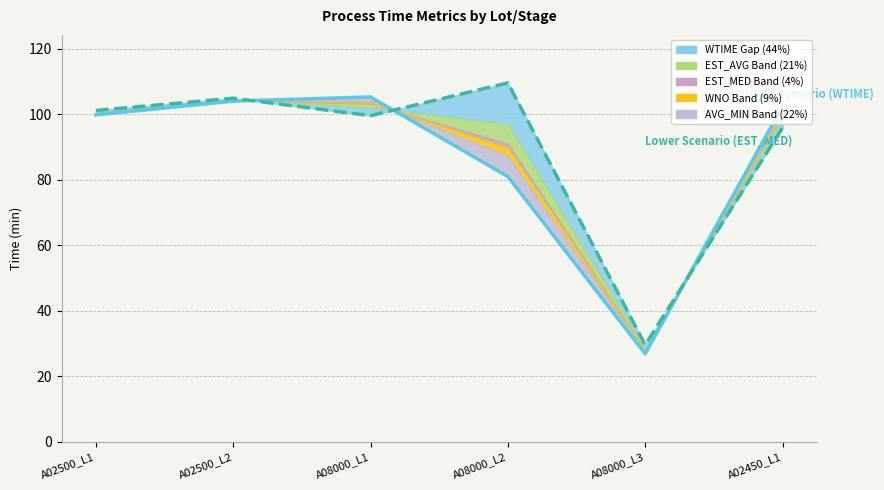

The WTIME (Upper Scenario) series shows 99.8 at A02500_L1. True or false?

True